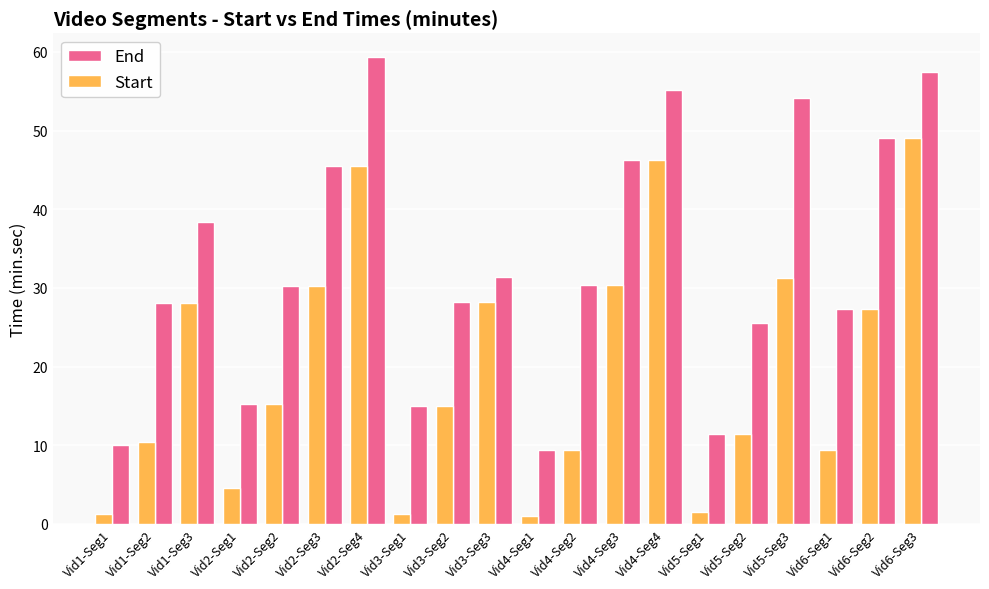

What is the label of the 2nd bar from the right?

Vid6-Seg2